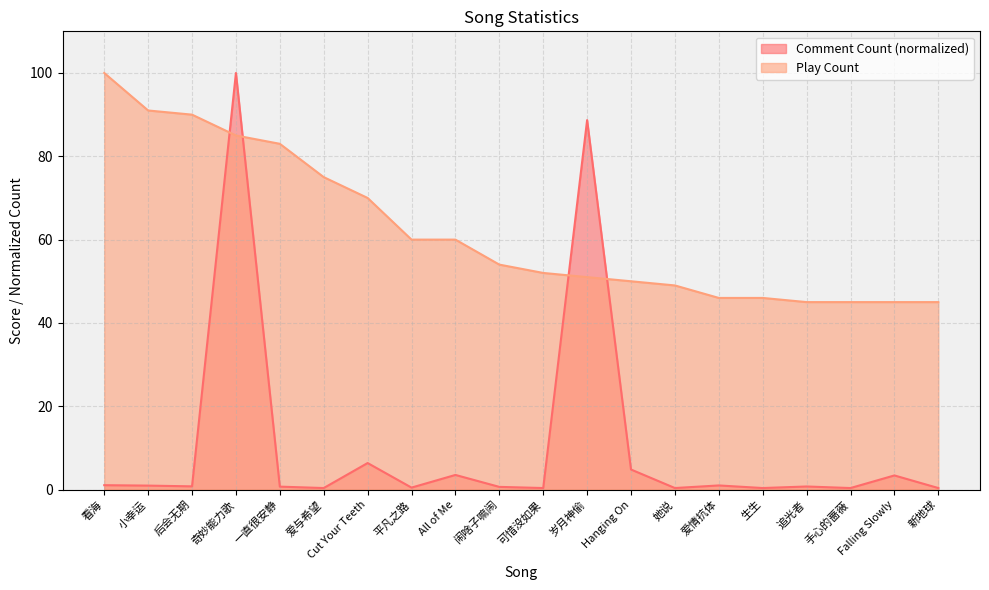

At which category does the chart reach its peak across all series?

奇妙能力歌